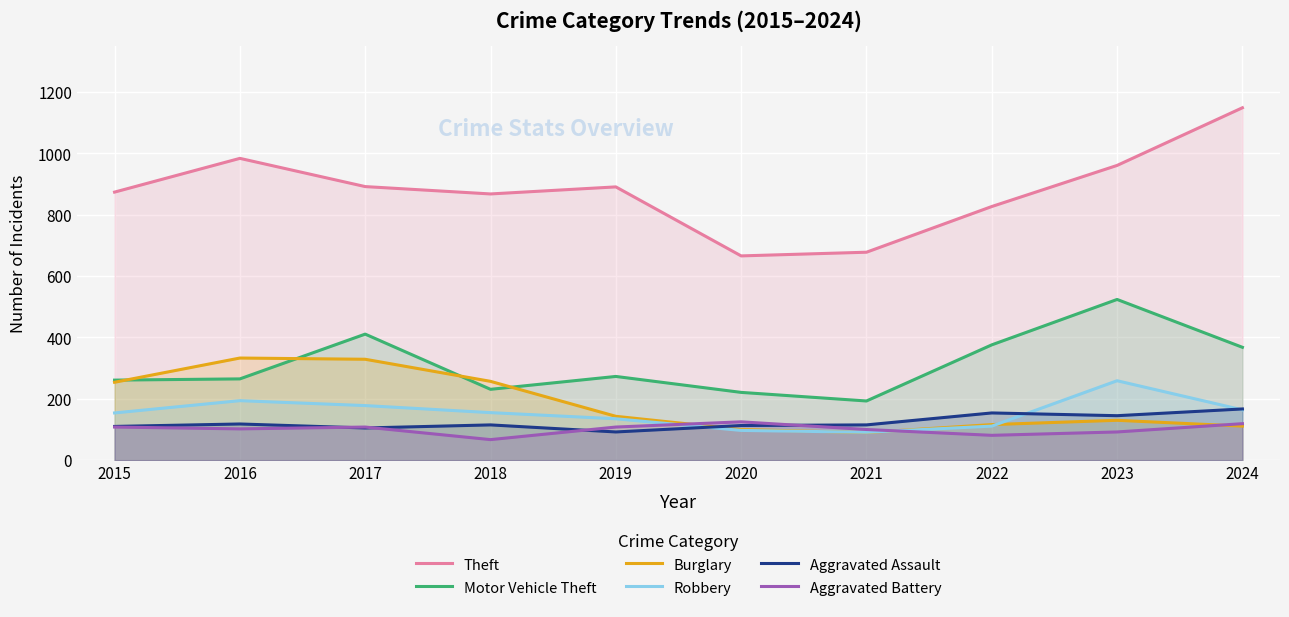

True or false: Robbery and Theft intersect in this chart.

False